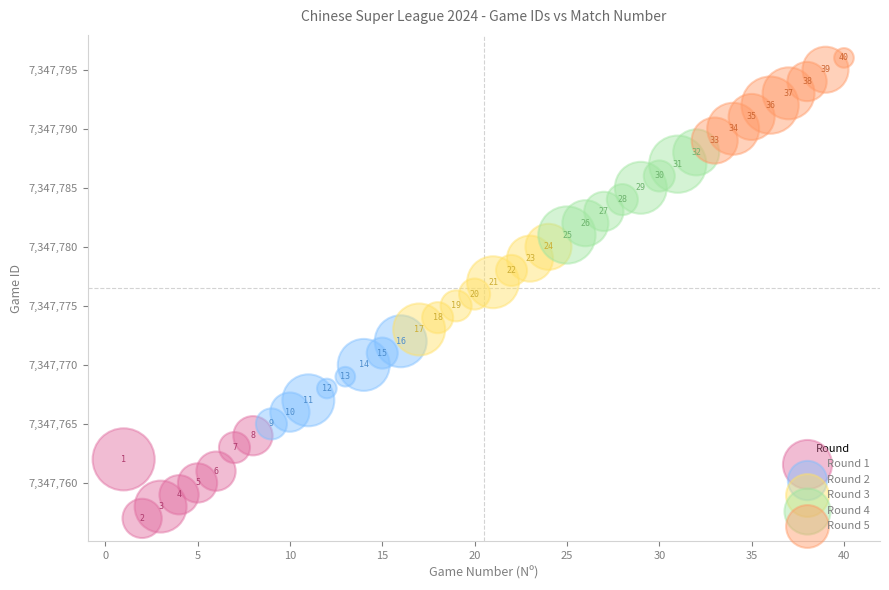

Which series reaches the minimum Y coordinate?

Round 1